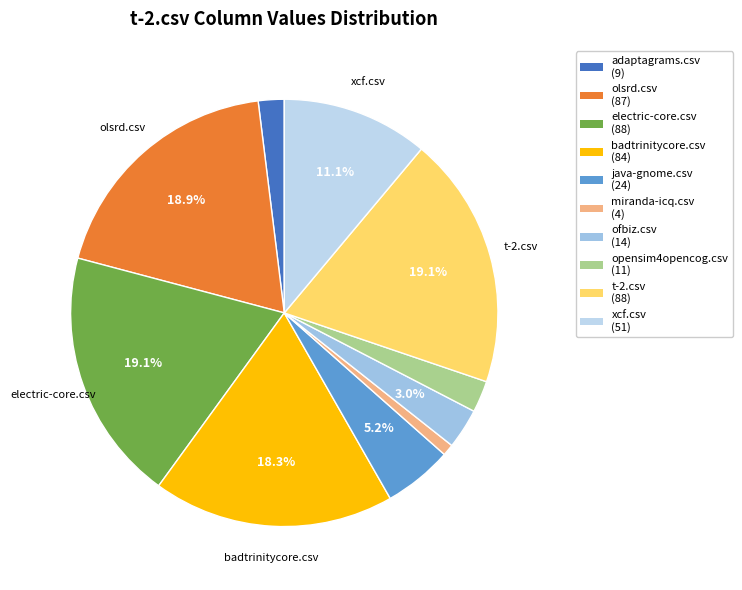

To the nearest percent, what is the average slice percentage?

10%